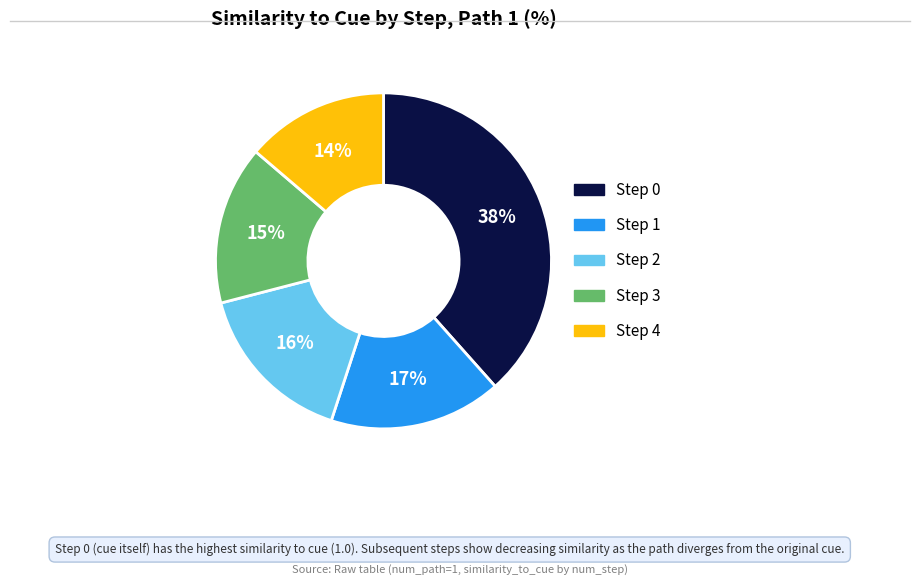

Does any single category account for the majority?

No